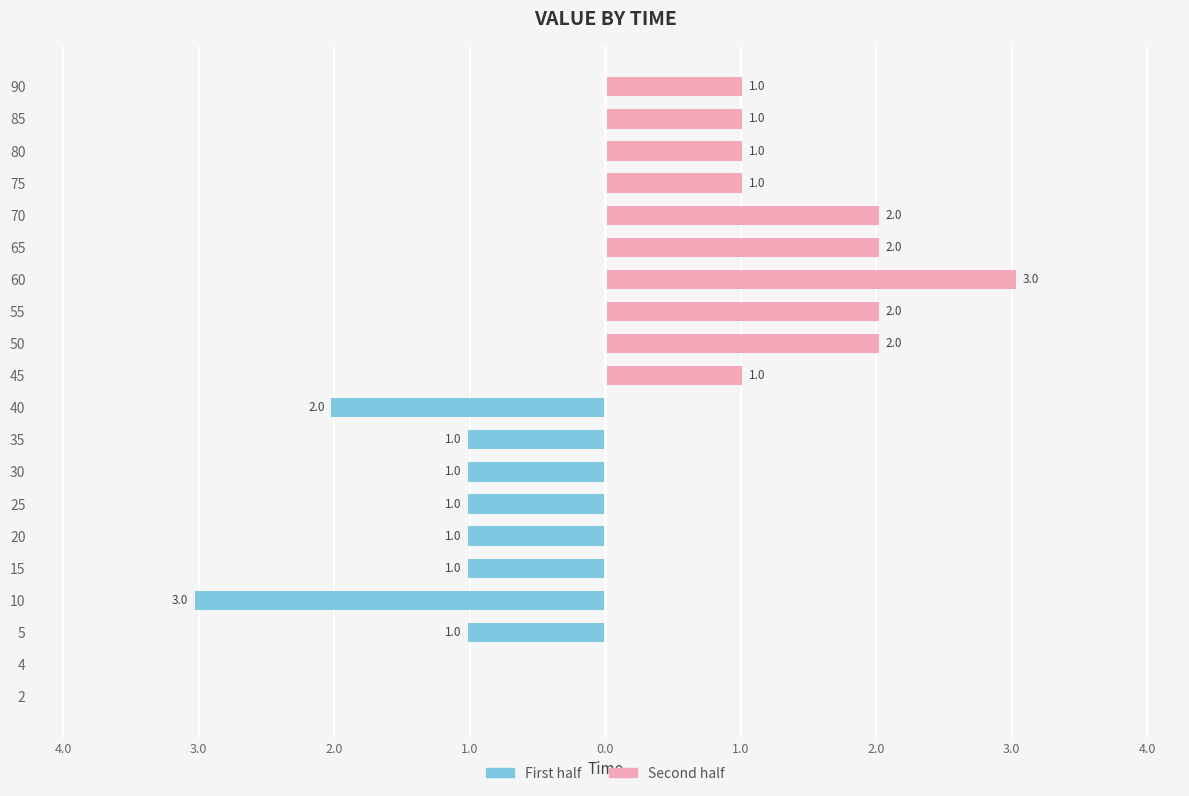

What is the difference between the maximum and minimum values in the Right half (pink) series?

3.0